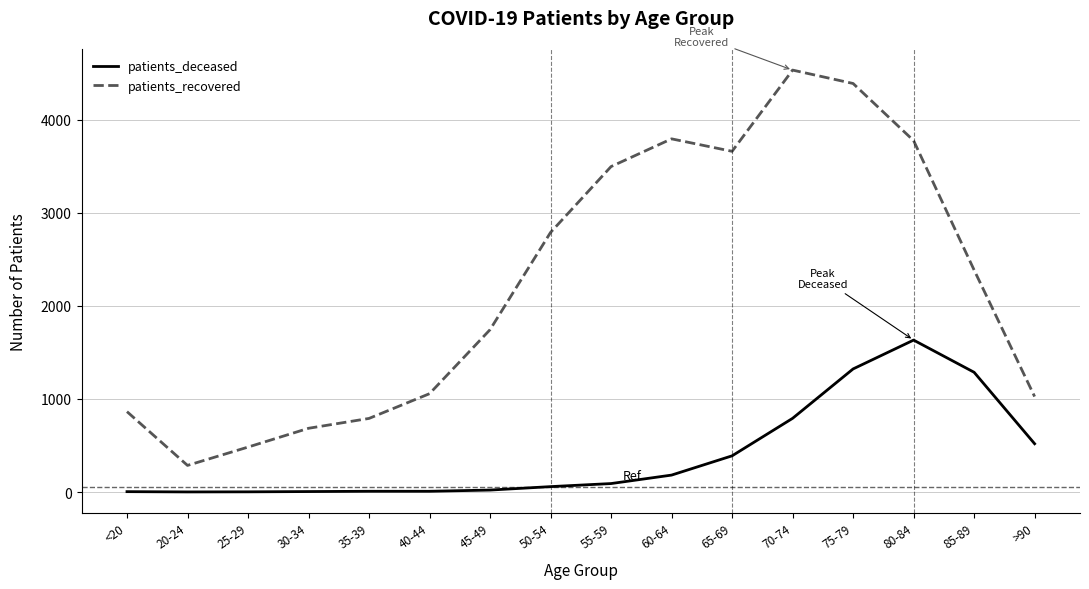

True or false: patients_deceased and patients_recovered intersect in this chart.

False